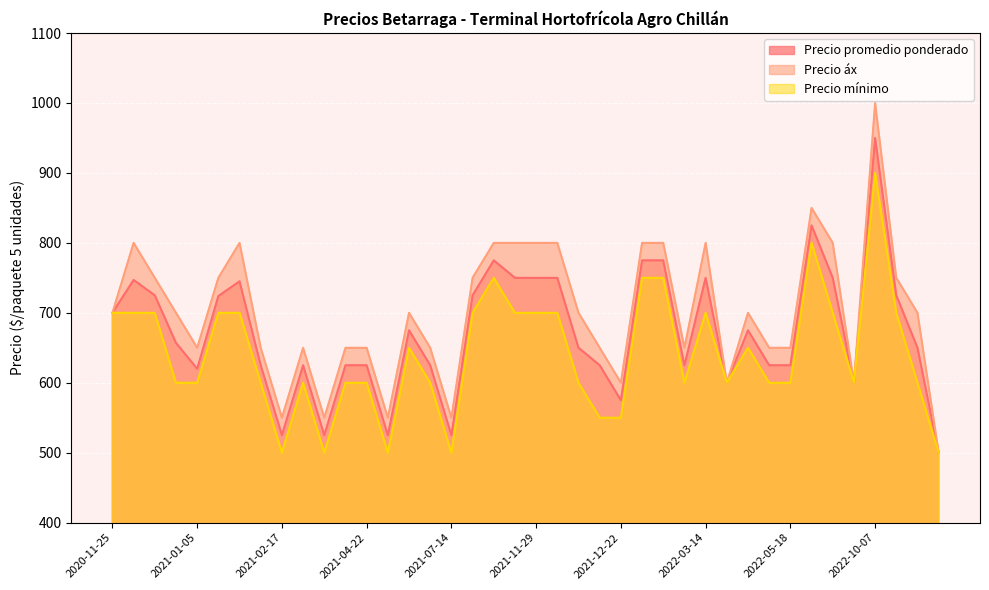

Rank the series by their maximum value, from highest to lowest.

Precio áx, Precio promedio ponderado, Precio mínimo